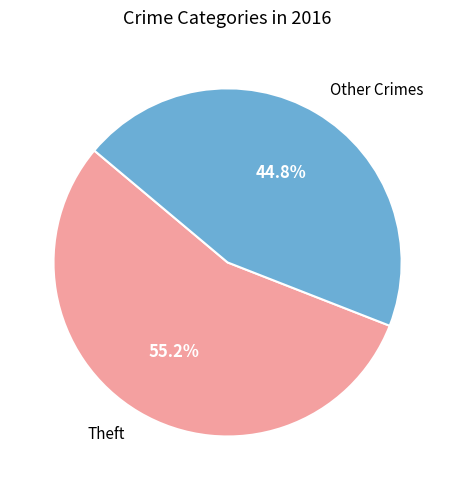

How many slices are in this pie chart?

2